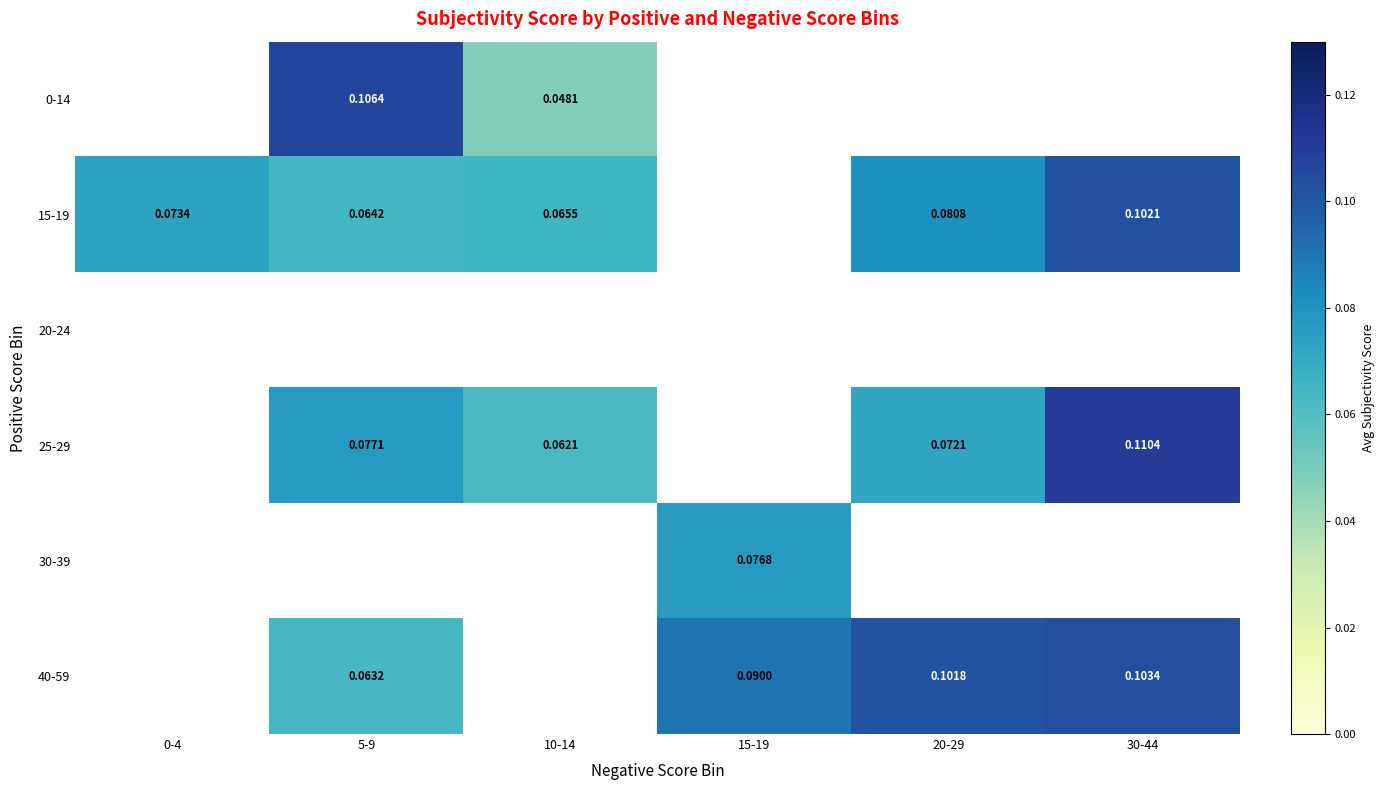

Is the value of 15-19 at 20-29 greater than the value of 25-29 at 20-29?

Yes